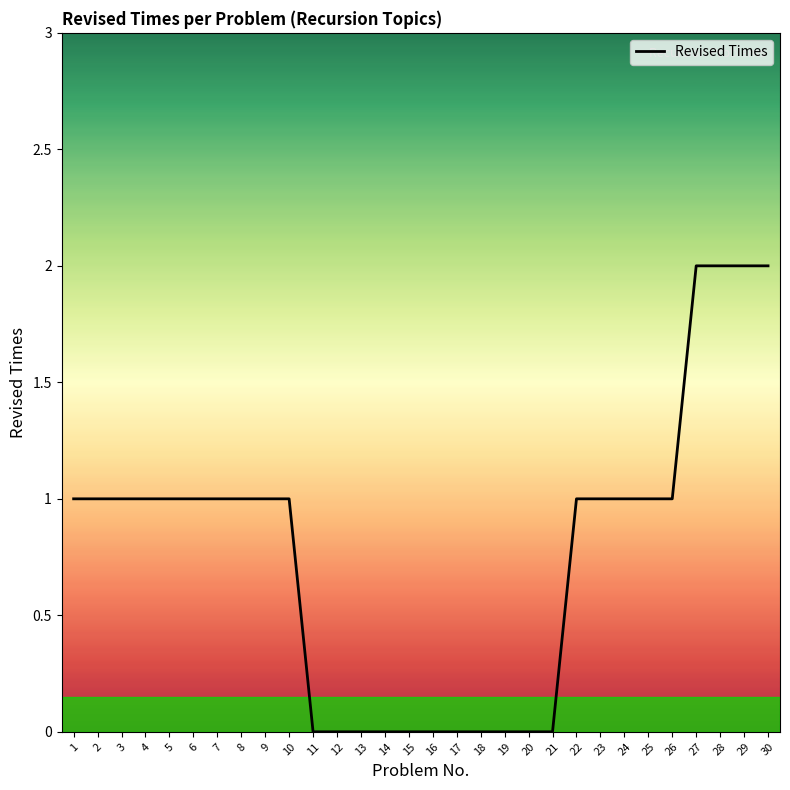

Is it true that the value at 25 is 2?

False